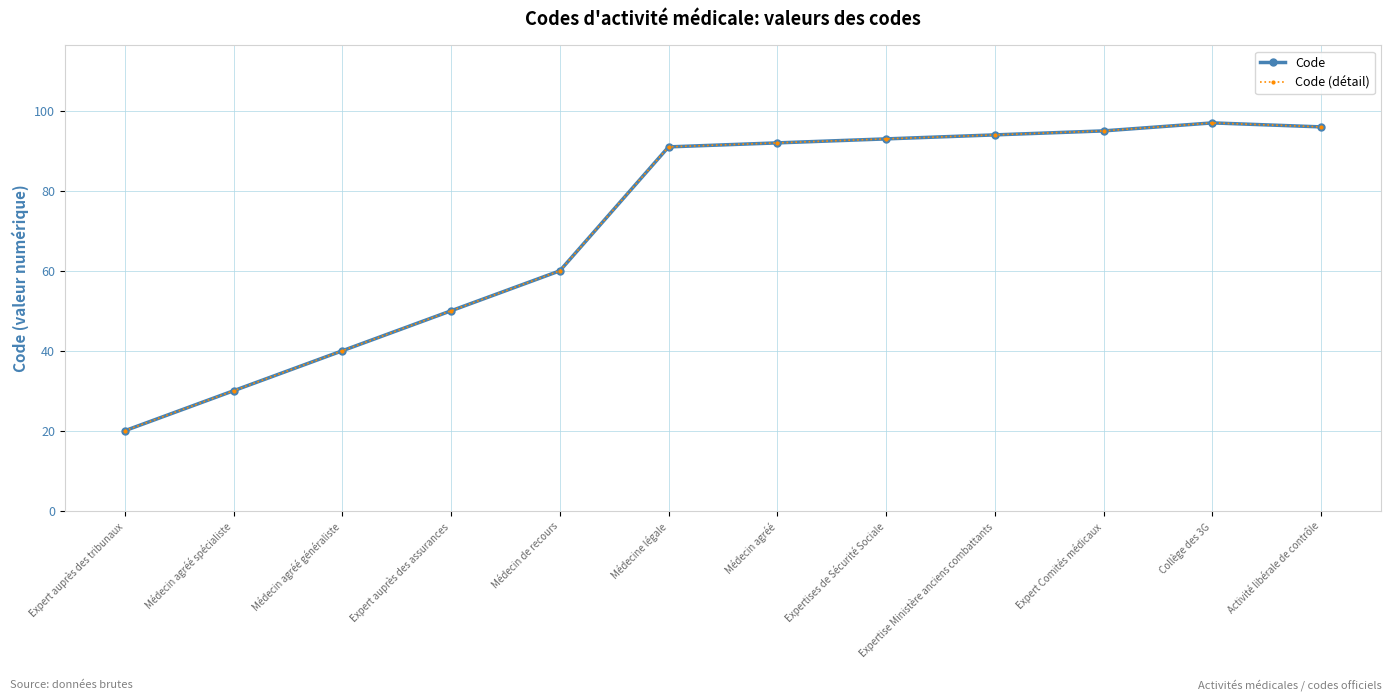

True or false: Code (détail) has a value of 60 at Médecin de recours.

True